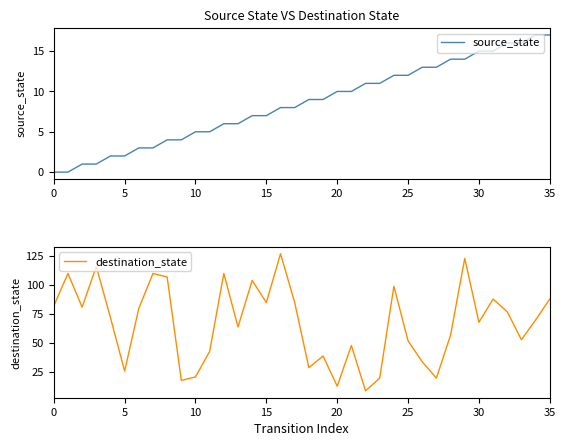

Where do source_state and destination_state first cross each other?

21 and 22